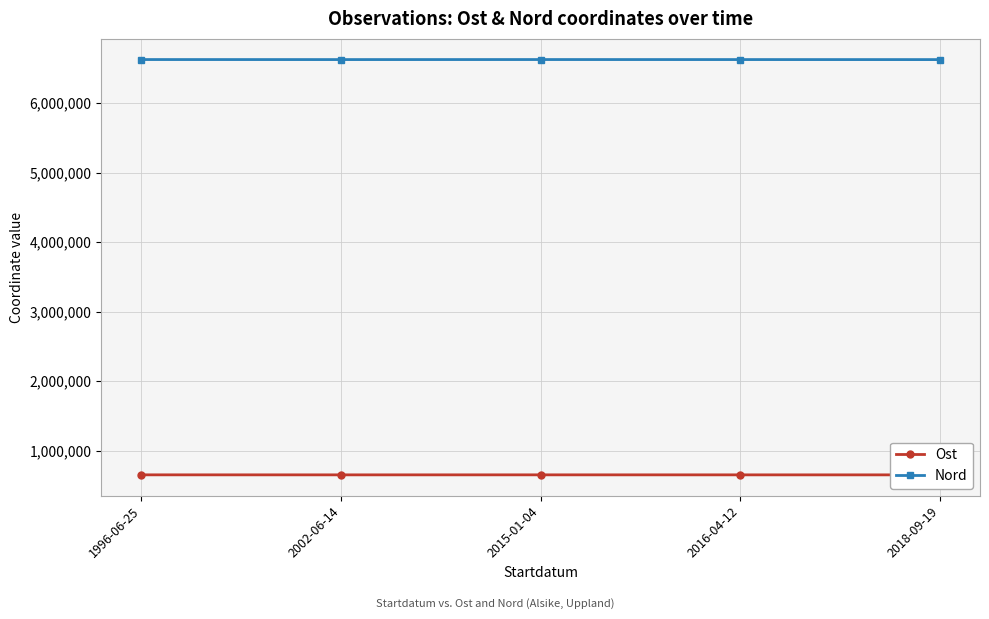

The value of Nord at 2018-09-19 is 9797629.3. True or false?

False